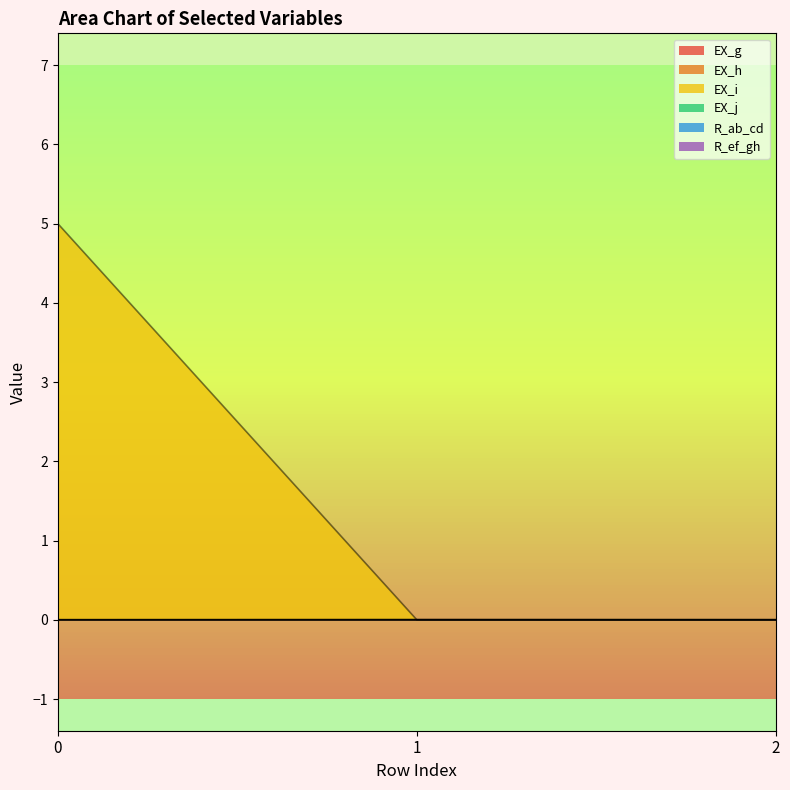

Is the value of EX_j at 2 greater than the value of EX_i at 2?

Yes